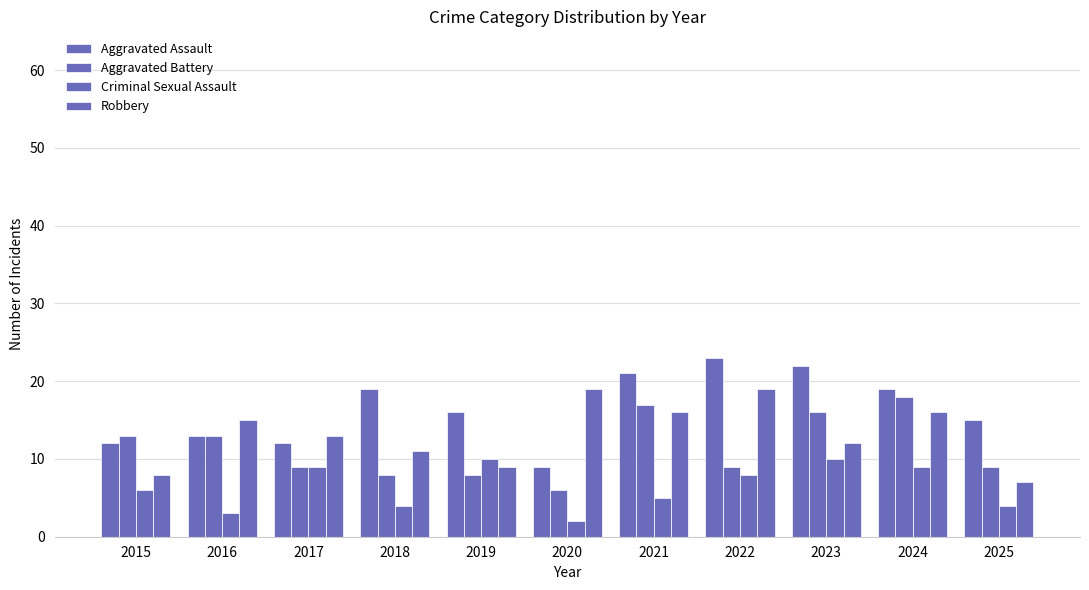

What is the value of the Aggravated Battery bar at the 2nd from the left?

13